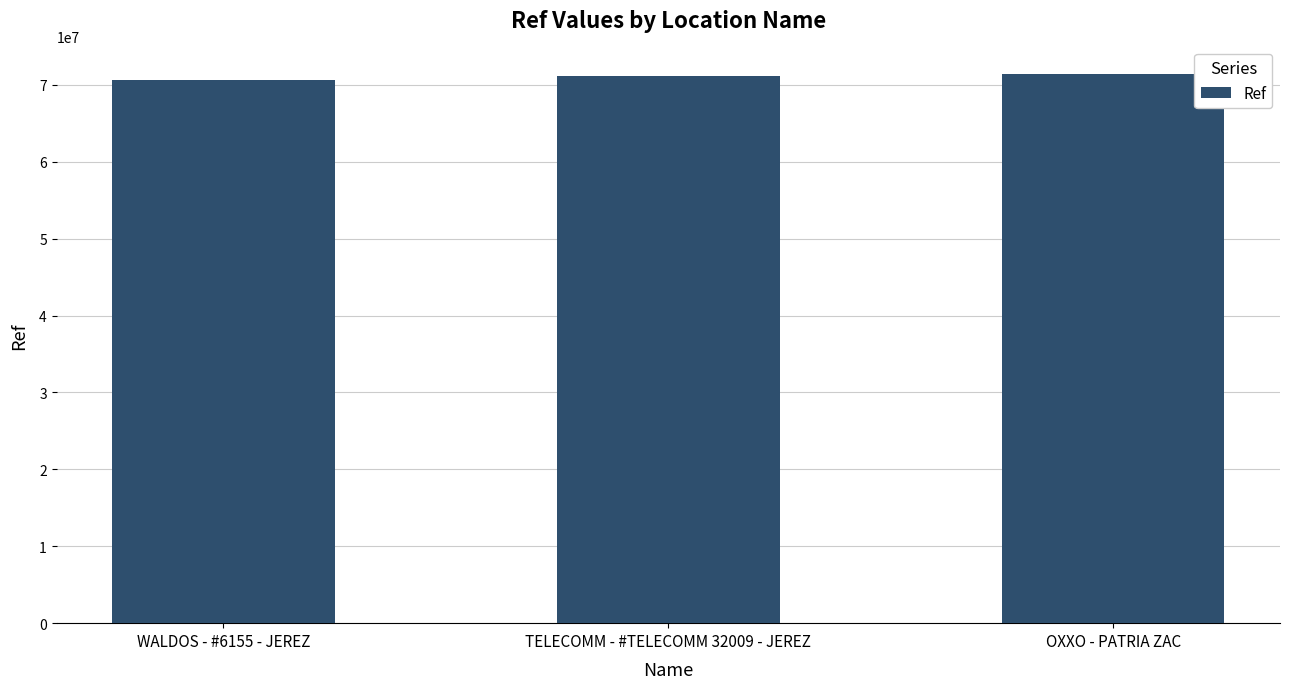

Read the value at OXXO - PATRIA ZAC.

71380429